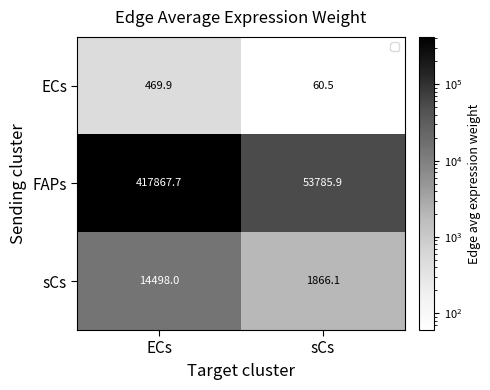

Which label corresponds to the largest value in the chart?

ECs